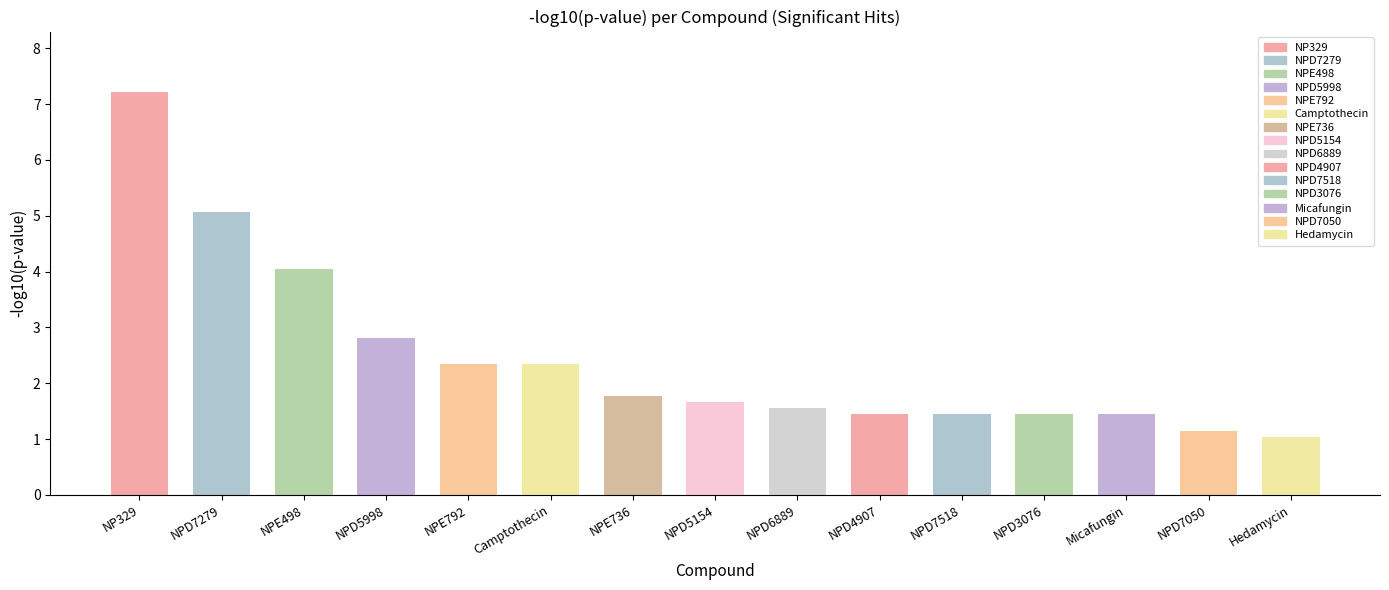

What position from the right is NPD7279?

14